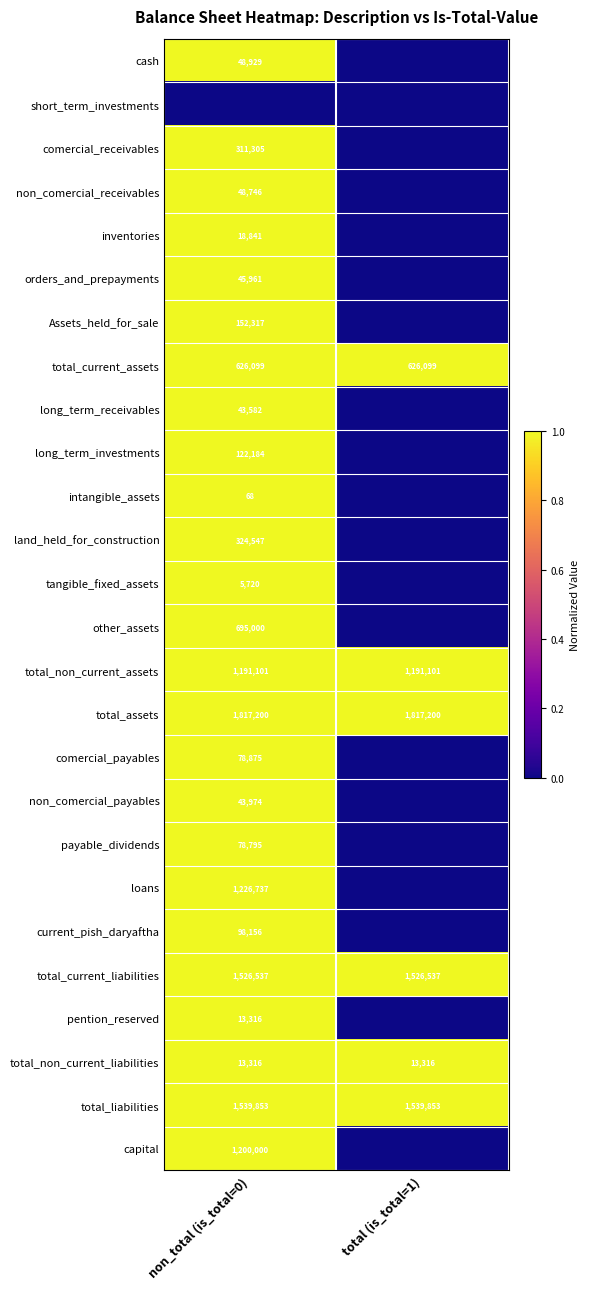

What value does the total_non_current_assets series have at non_total (is_total=0)?

1191101